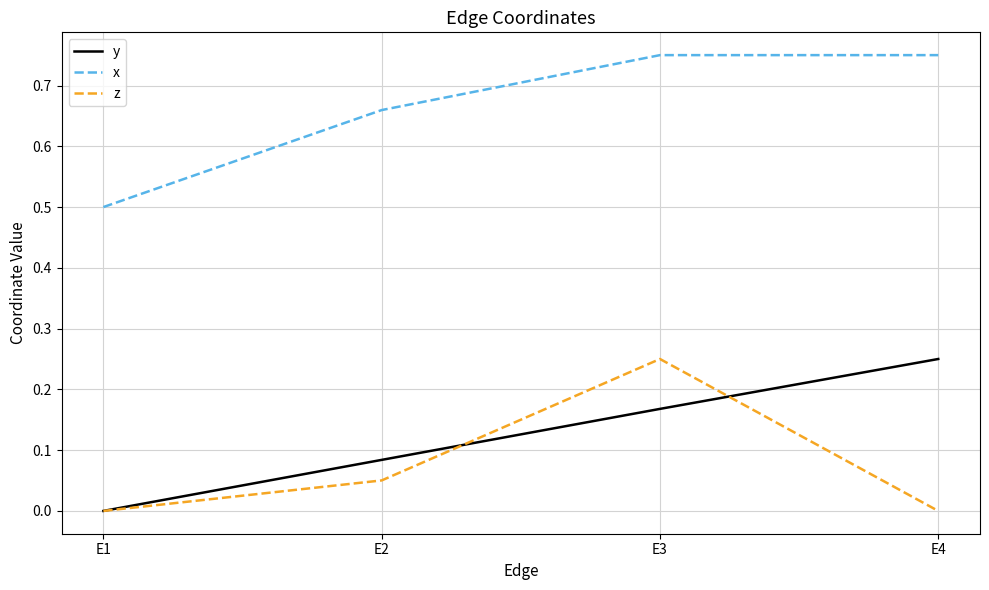

Which series ends up on top after the final intersection of z and y?

y